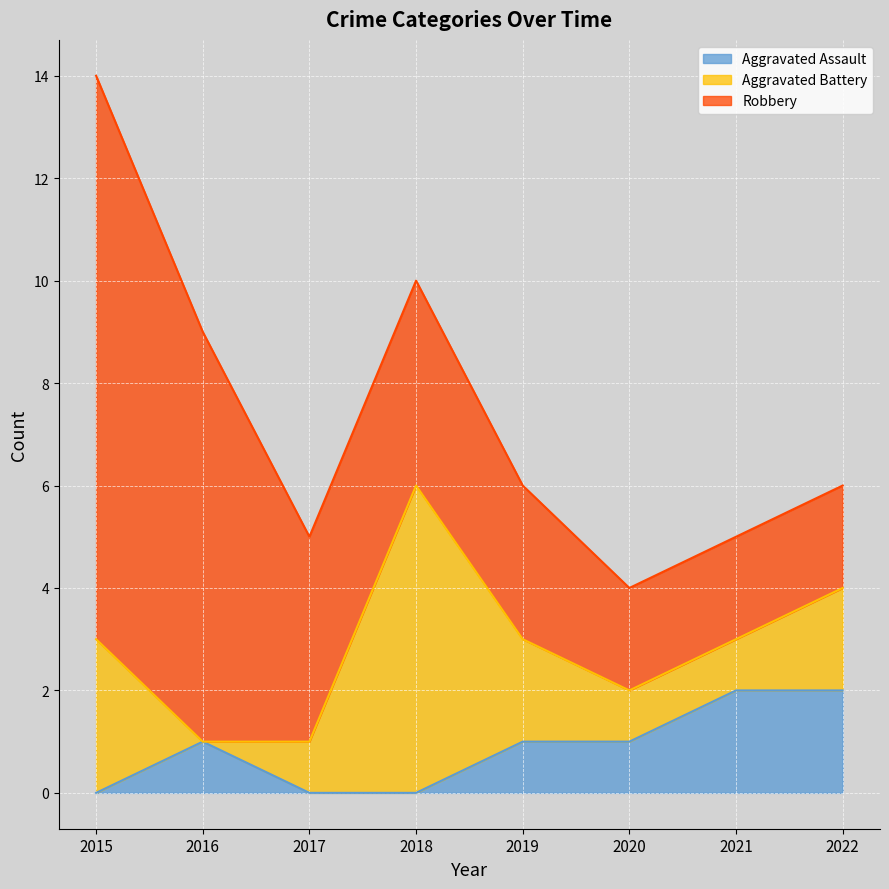

How many series are shown in this chart?

3